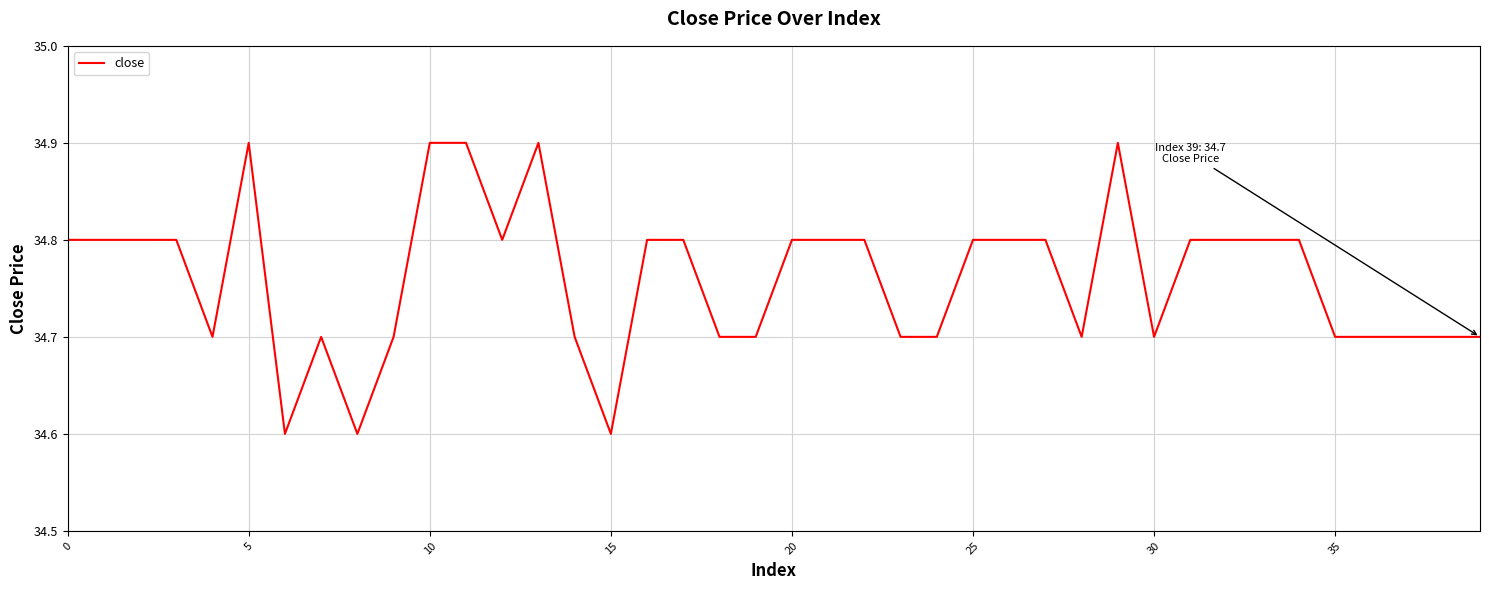

What is the difference between the maximum and minimum values?

0.3